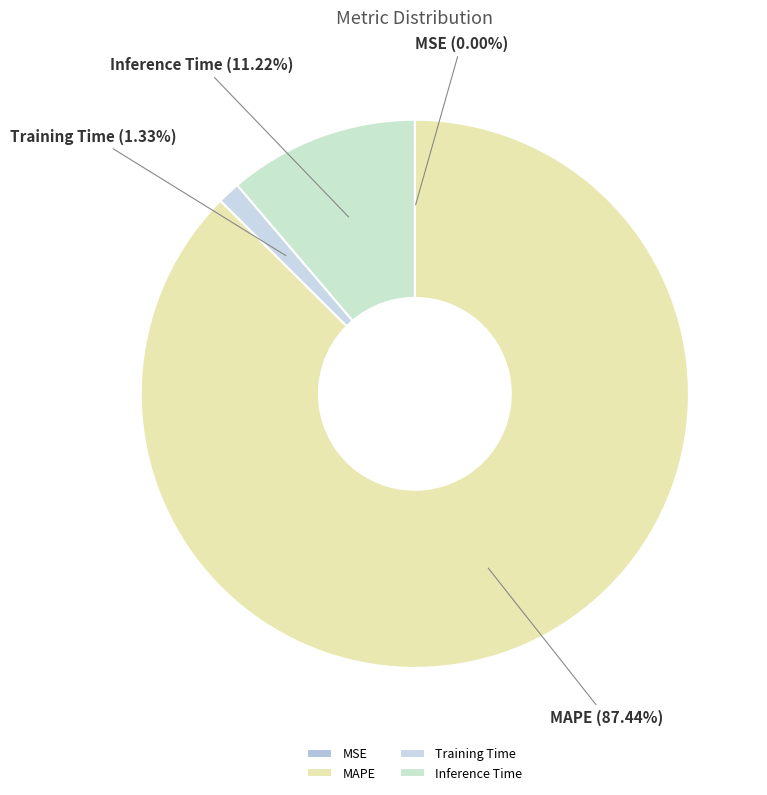

To the nearest percent, what is the difference between the largest and smallest slice percentages?

87%